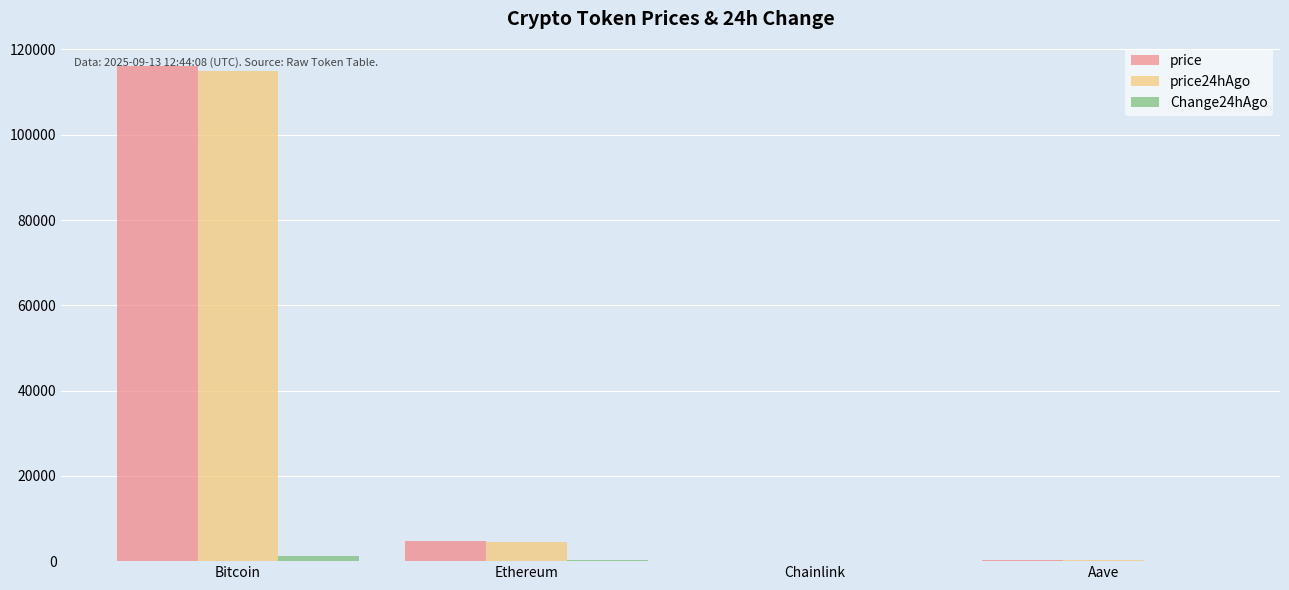

At which category does the chart reach its peak across all series?

Bitcoin